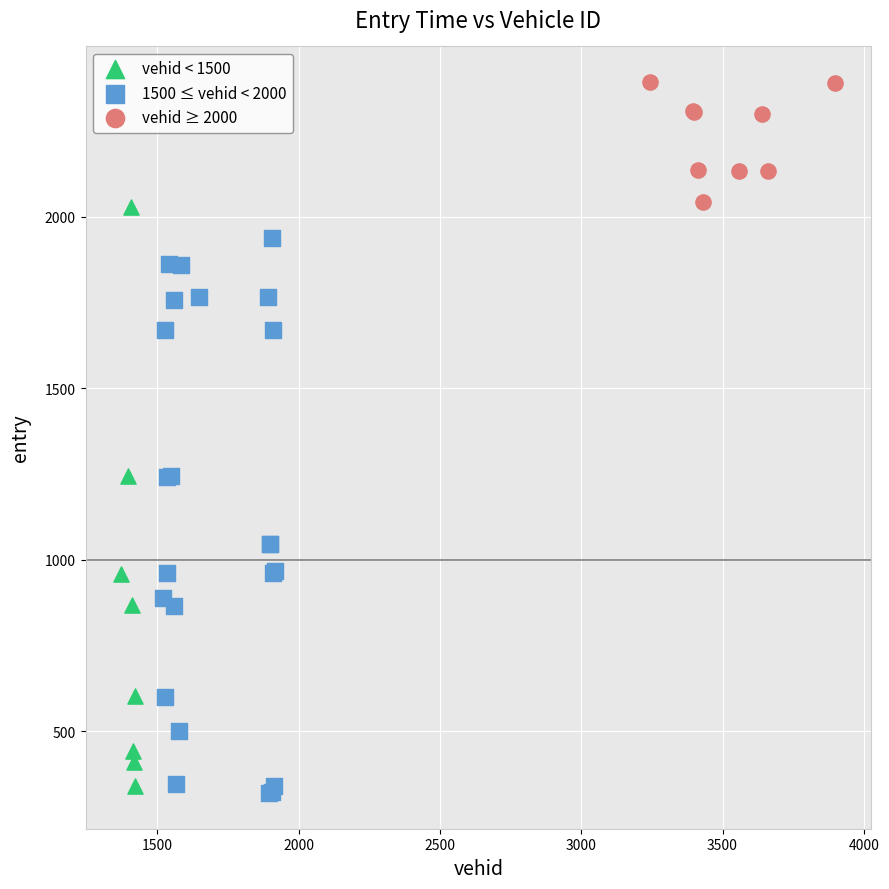

Which series contains the lowest Y value?

1500 ≤ vehid < 2000